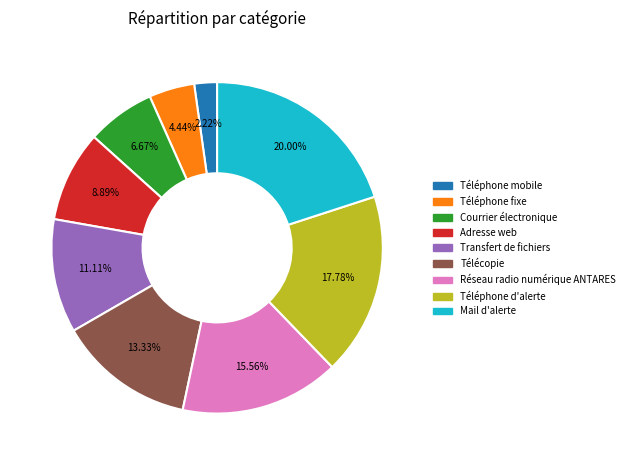

Between Courrier électronique and Adresse web, which is larger?

Adresse web